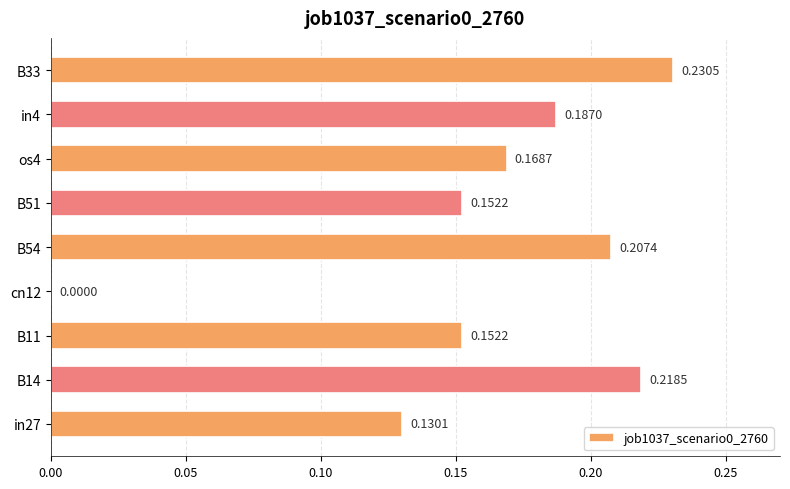

How many values are between 0 and 1?

9